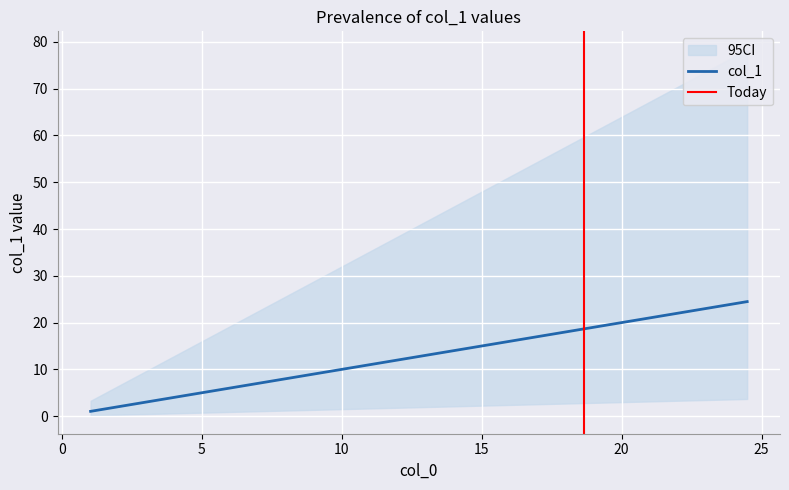

How many data points are less than 13?

19